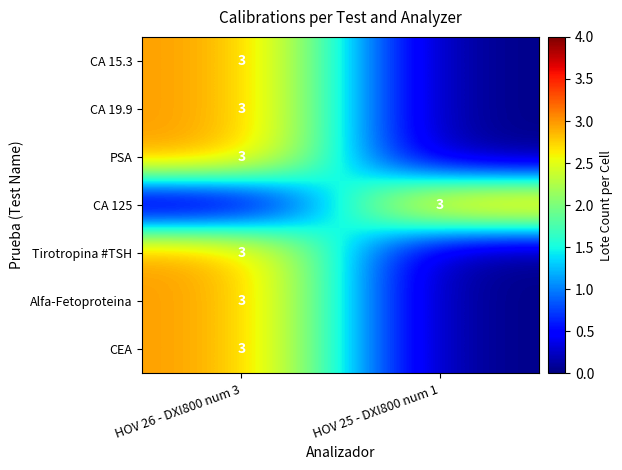

The Alfa-Fetoproteina series shows 3 at HOV 26 - DXI800 num 3. True or false?

True